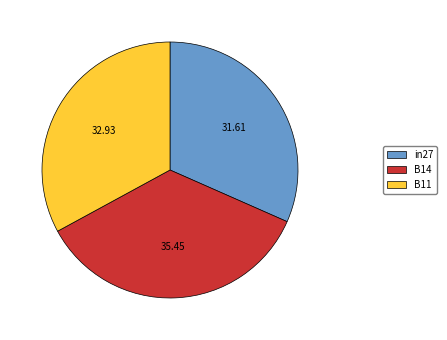

Which slice is the largest?

B14